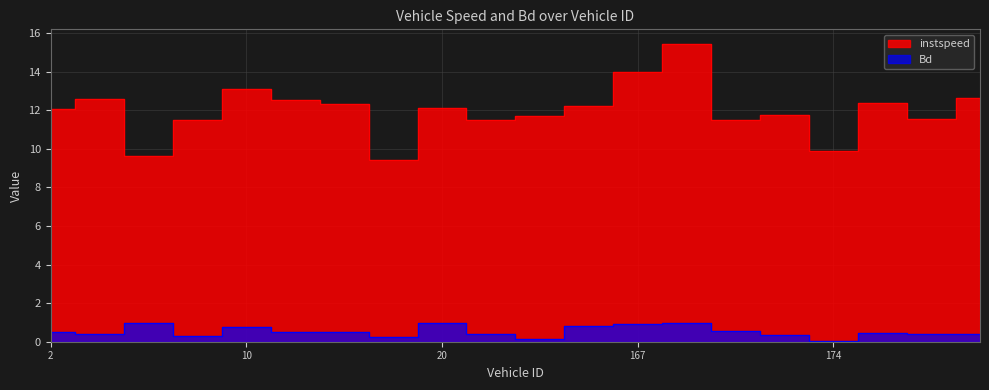

Is it true that instspeed equals 12.1 at 2.0?

True